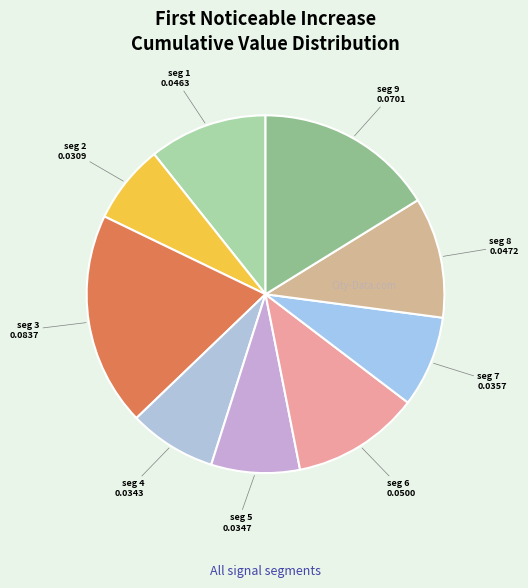

Count the number of slices in the pie.

9